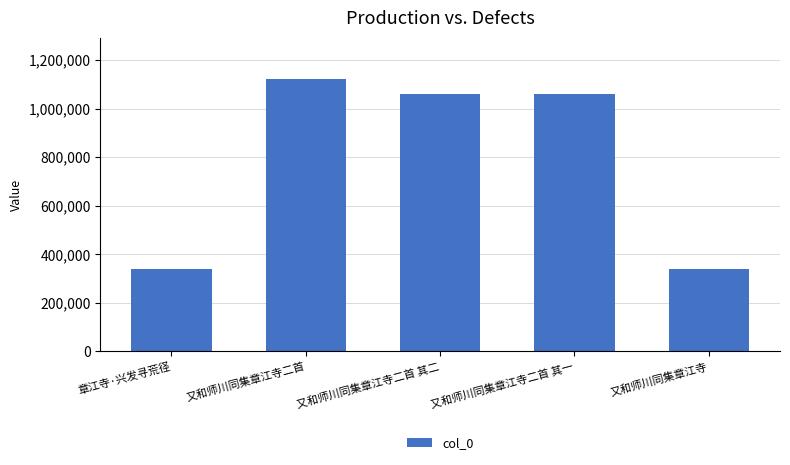

At which category does the chart reach its peak across all series?

又和师川同集章江寺二首